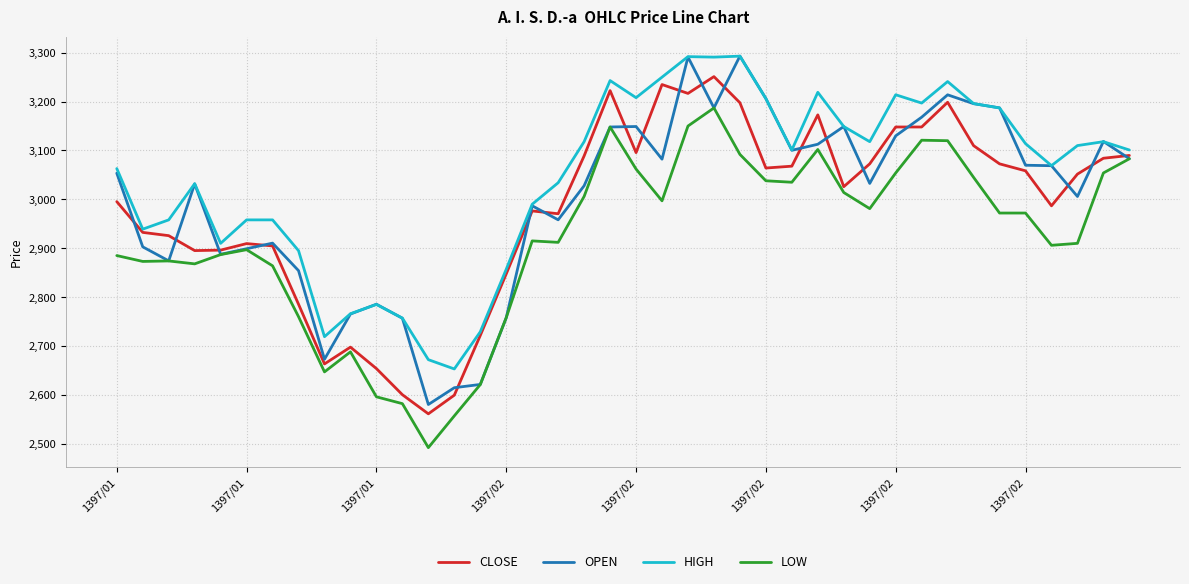

True or false: HIGH and LOW cross at least once.

False